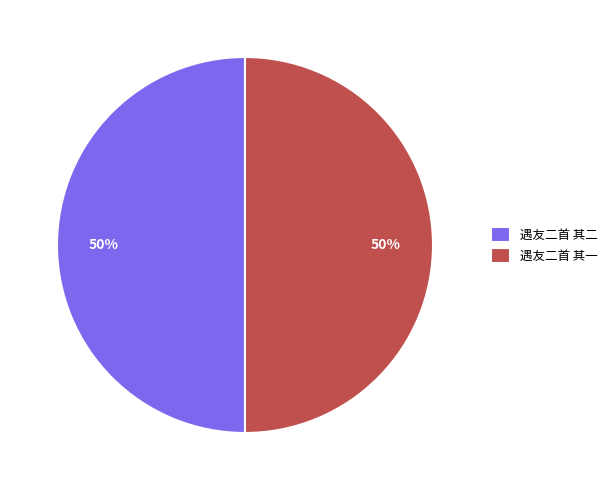

Is it true that 遇友二首 其一 is 63% of the pie?

False